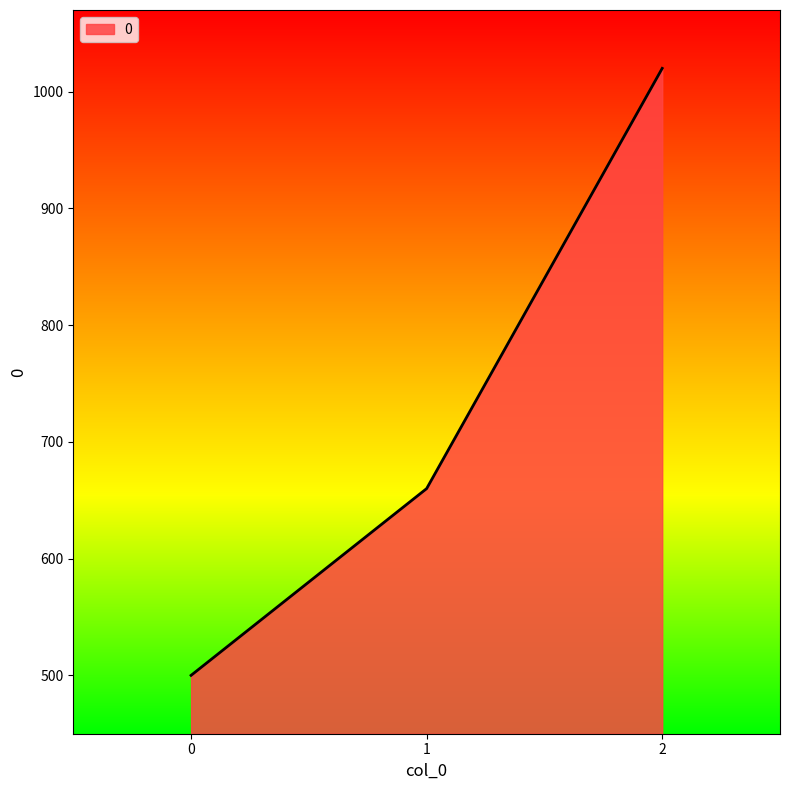

What is the change in value from 0 to 2?

+520